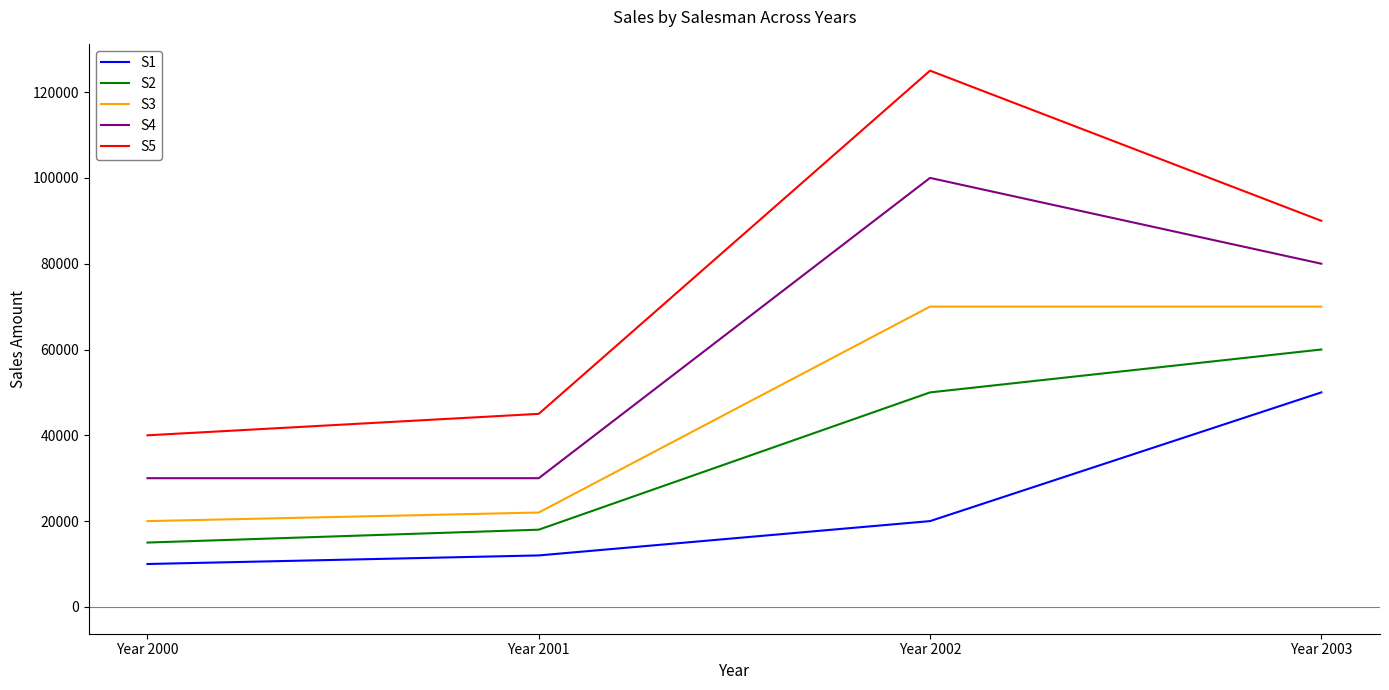

What is the difference between the maximum and minimum values in the S2 series?

45000